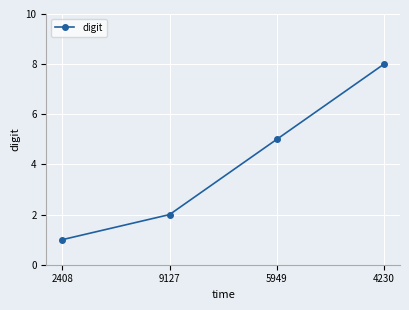

Which label corresponds to the smallest value in the chart?

2408